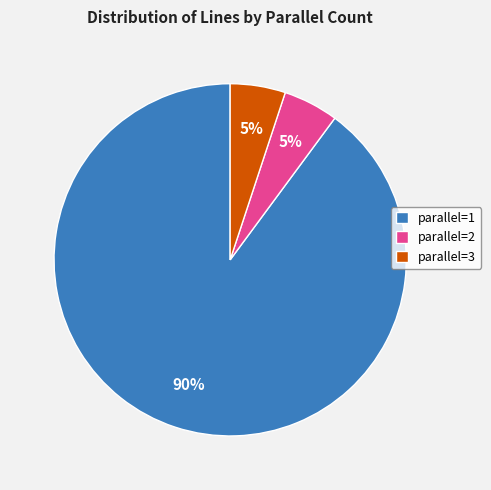

Which has a higher value, parallel=1 or parallel=2?

parallel=1